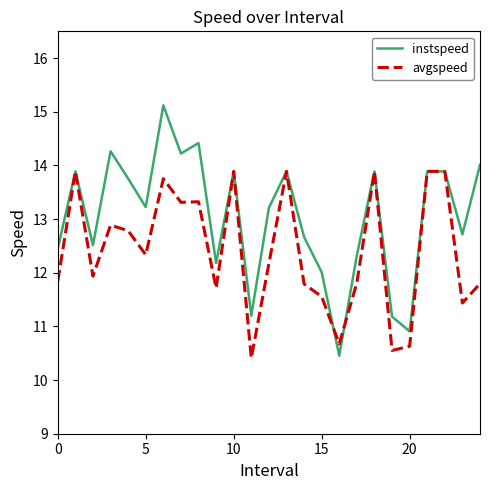

Rank the series by their average value, from highest to lowest.

instspeed, avgspeed